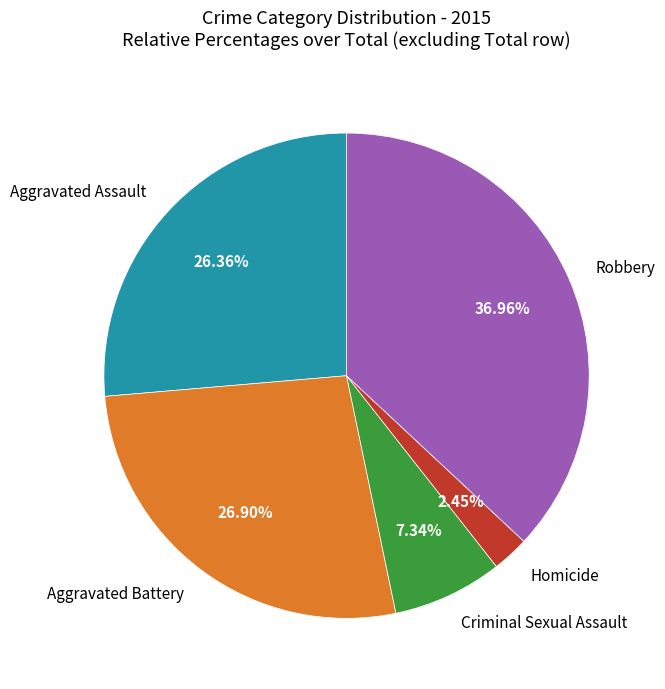

To the nearest percent, what is the combined percentage of Criminal Sexual Assault and Aggravated Assault?

34%